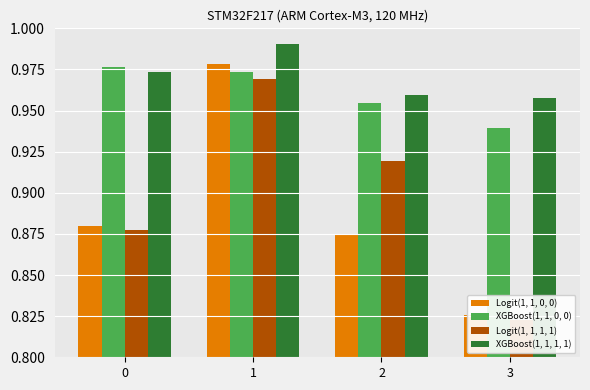

At 0, list the series in order from largest to smallest.

XGBoost(1, 1, 0, 0), XGBoost(1, 1, 1, 1), Logit(1, 1, 0, 0), Logit(1, 1, 1, 1)